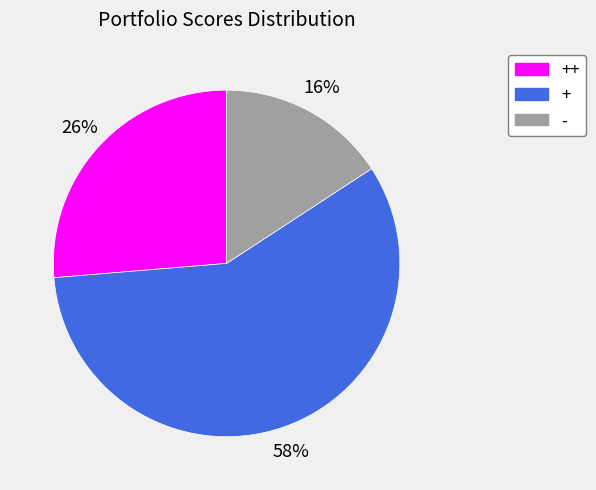

To the nearest percent, what is the difference between the largest and smallest slice percentages?

42%